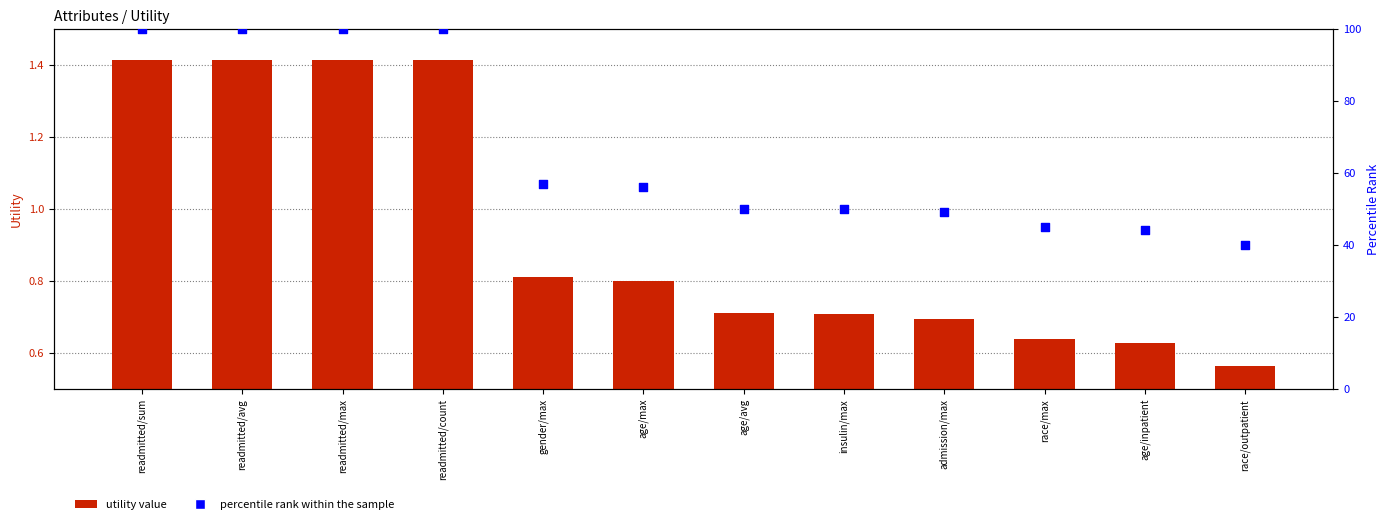

Which series contains the highest Y value?

percentile rank within the sample